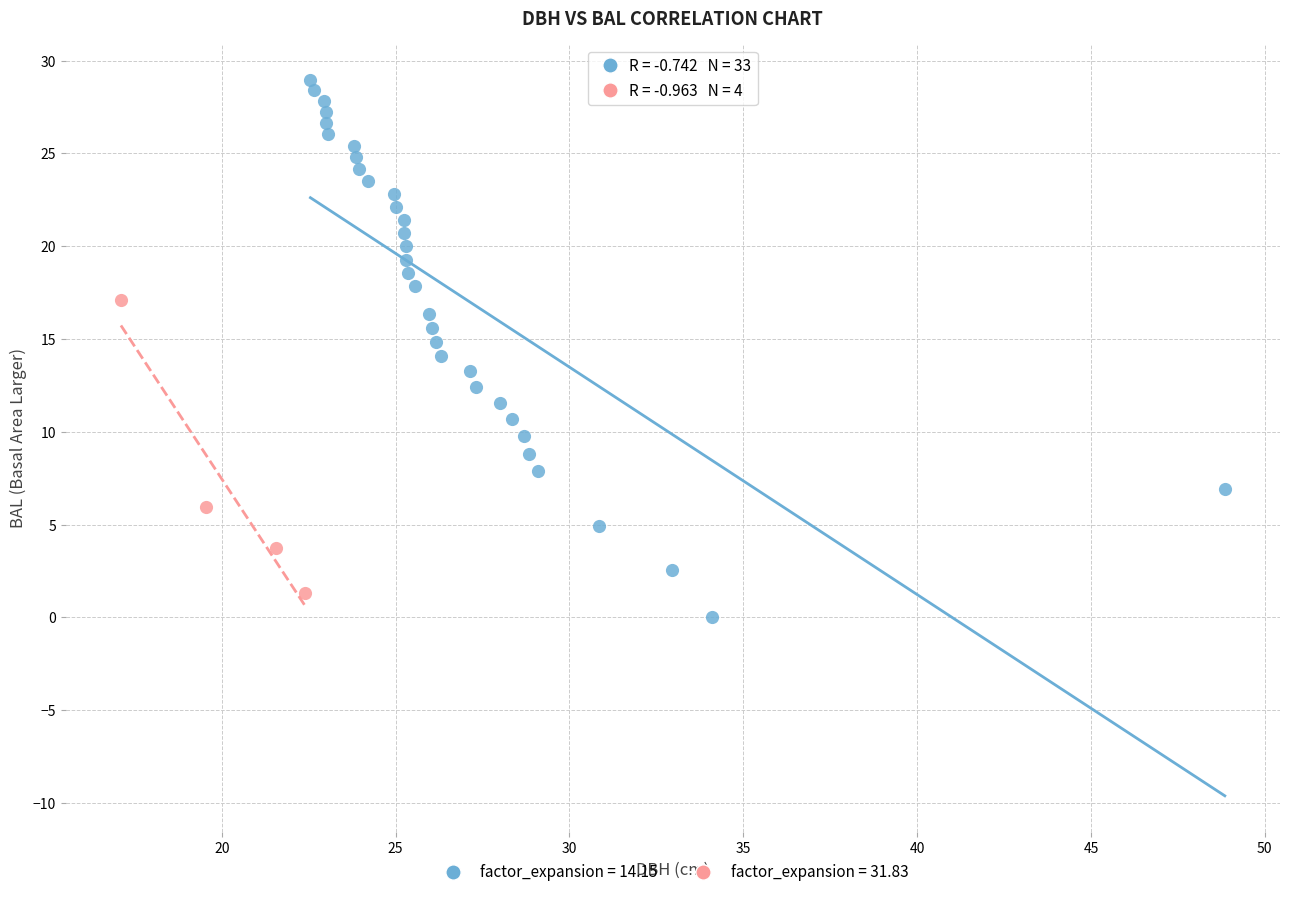

Which series has the widest spread of Y values?

factor_expansion = 14.15